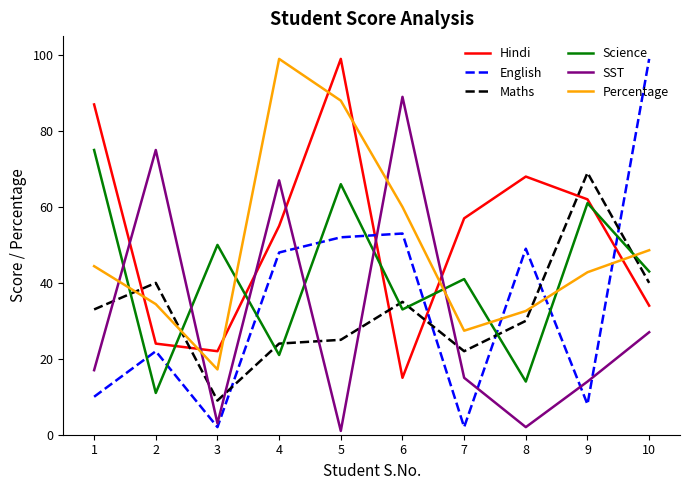

How many times do Percentage and Hindi cross each other?

7